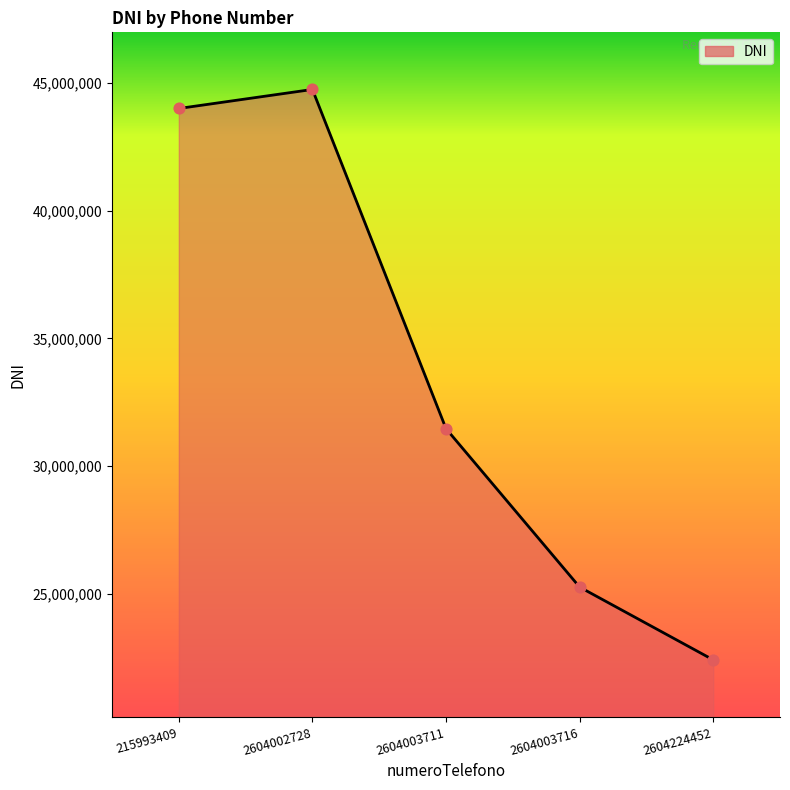

What is the change in value from 2604002728 to 2604003711?

-13290738